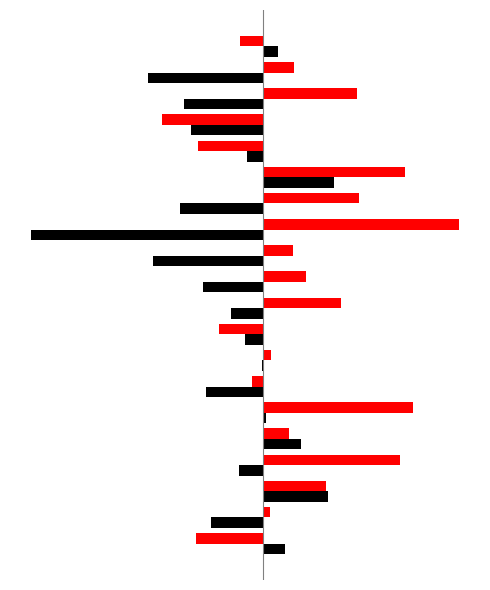

Are the bars grouped side by side (vs. stacked)?

Yes